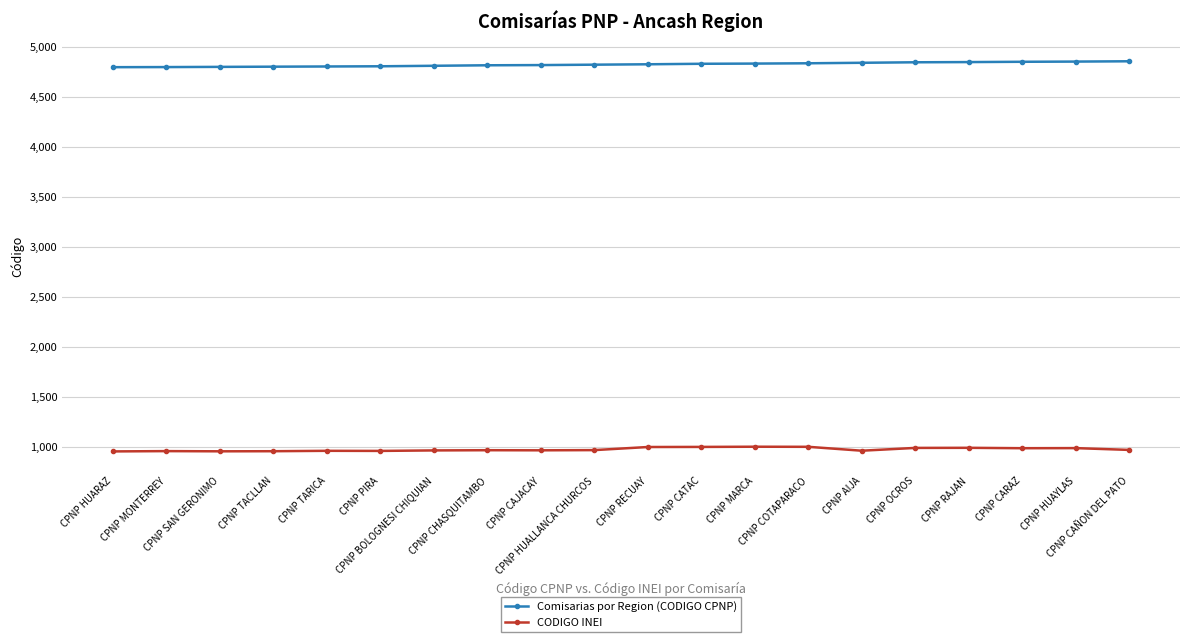

What is the value of the Comisarias por Region (CODIGO CPNP) point at the 16th from the left?

4850